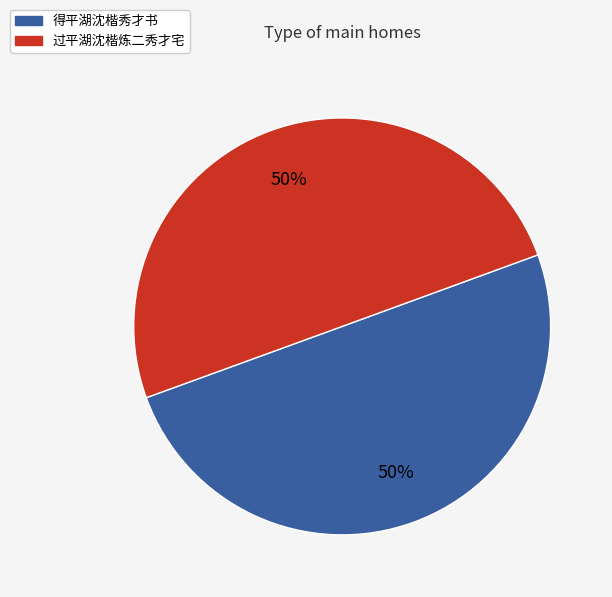

What percentage is the 得平湖沈楷秀才书 slice, to the nearest percent?

50%